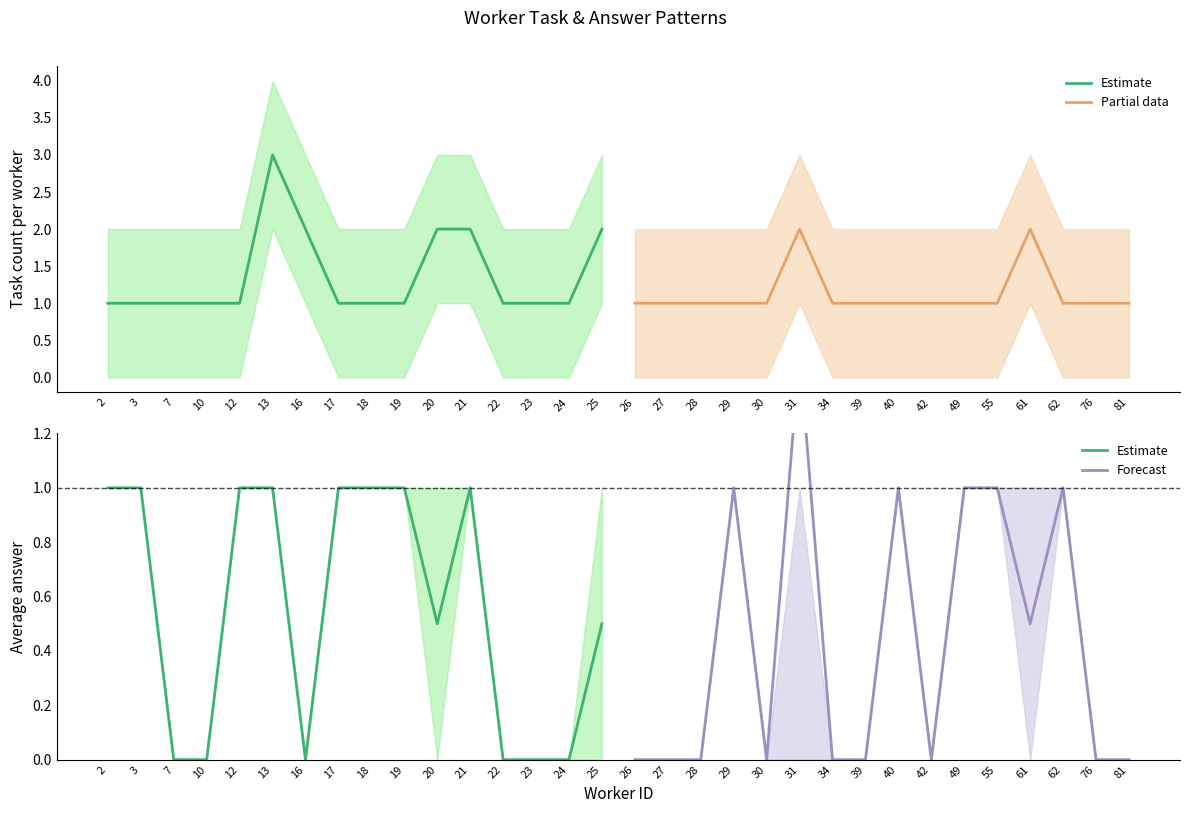

How many values in the Partial data series exceed 1?

2